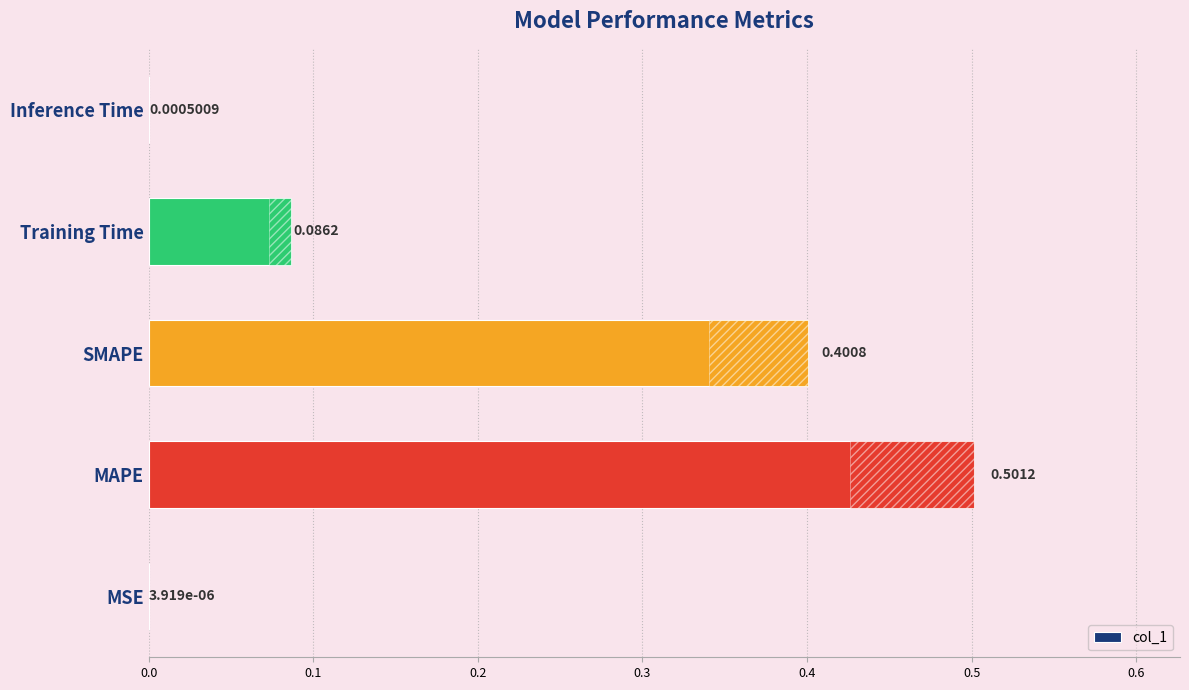

What is the greatest value displayed?

0.5